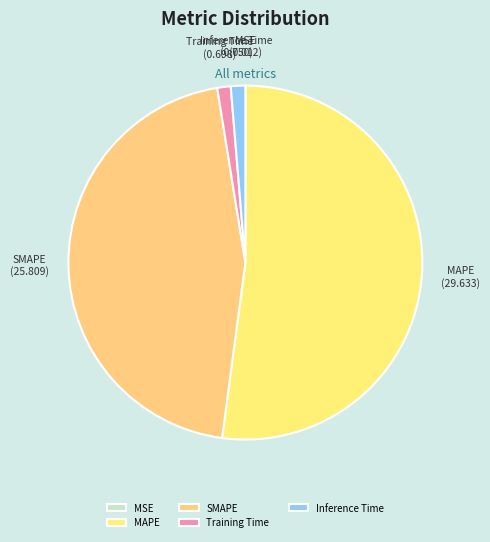

Combined, do MAPE and Training Time account for over 50%?

Yes